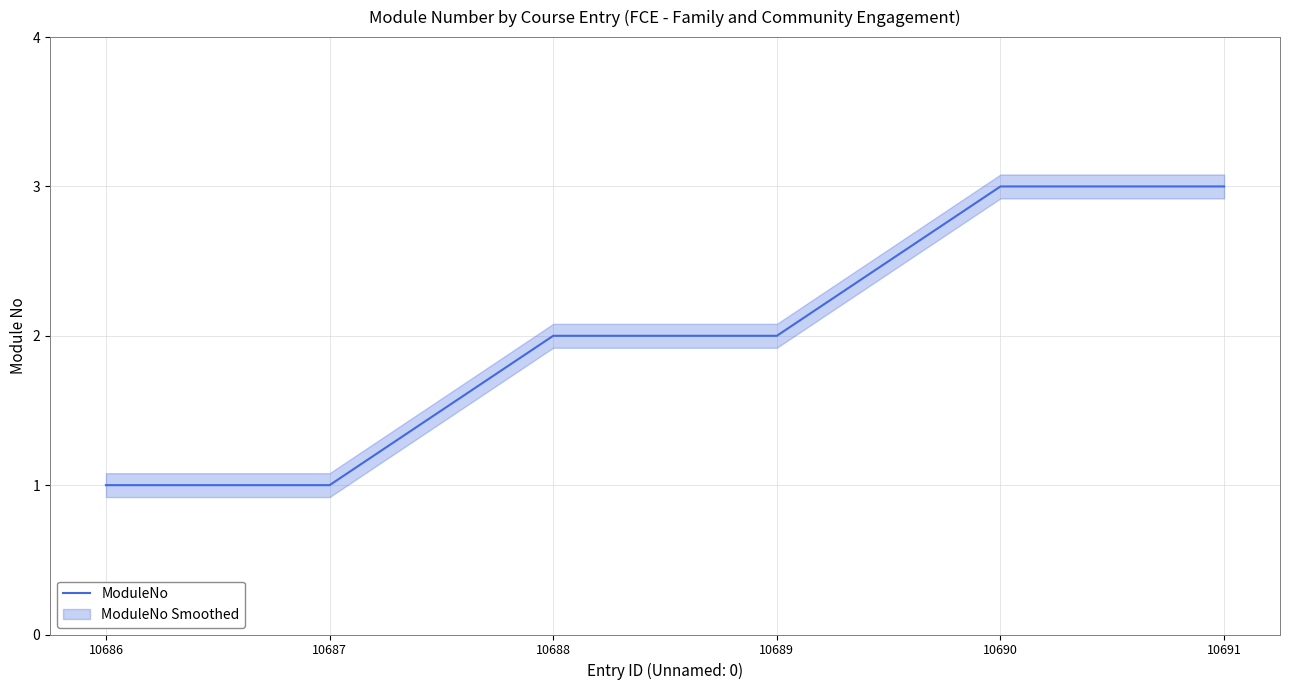

How many values are below 2?

2